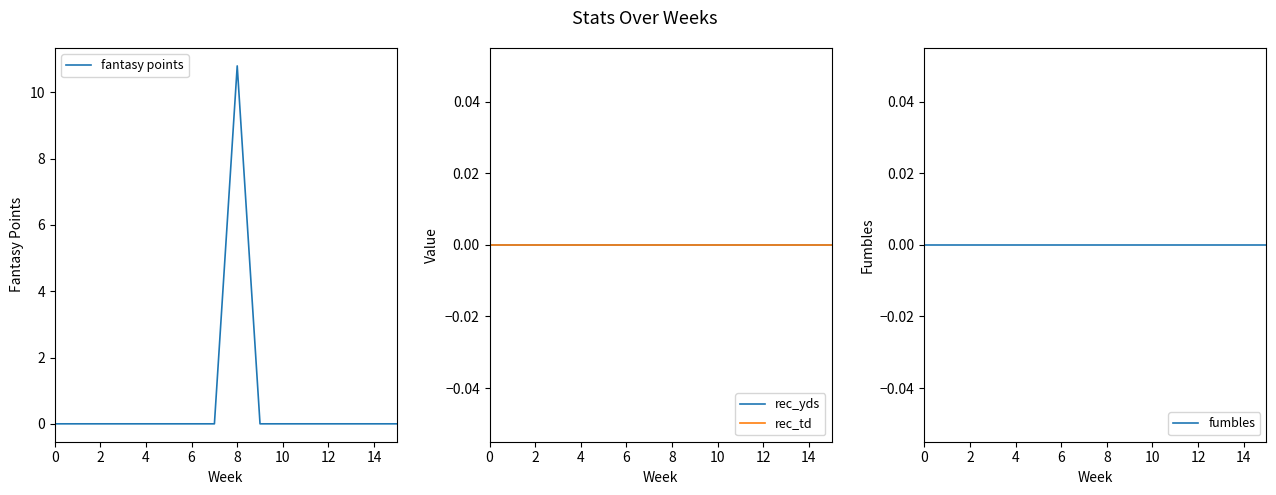

The fantasy points series shows 0.0 at 2. True or false?

True